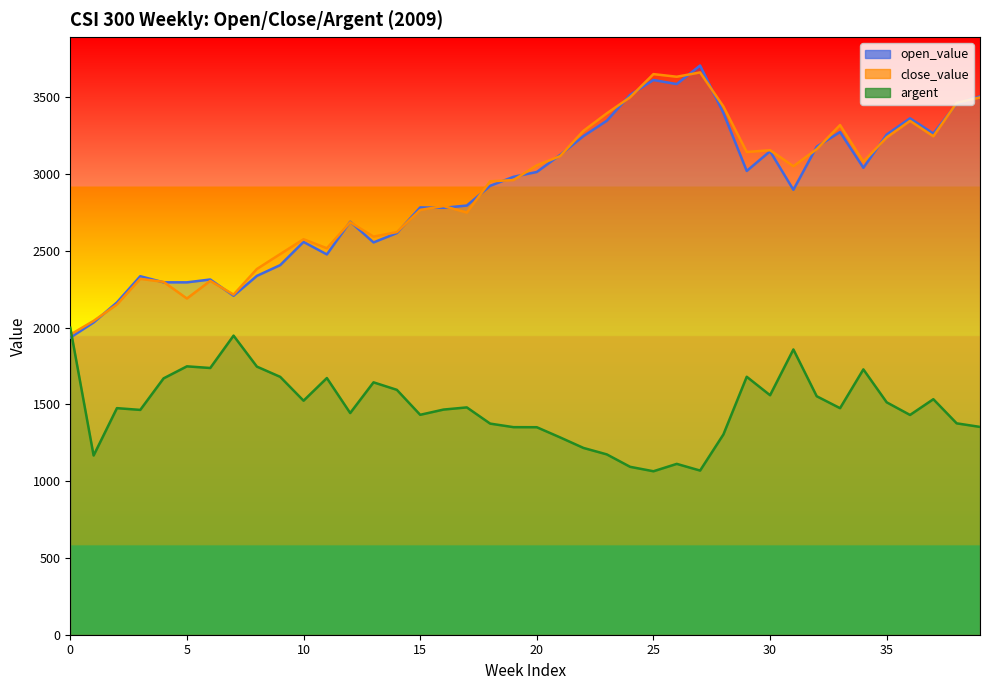

True or false: close_value has more than 0 points higher than both neighbors.

True